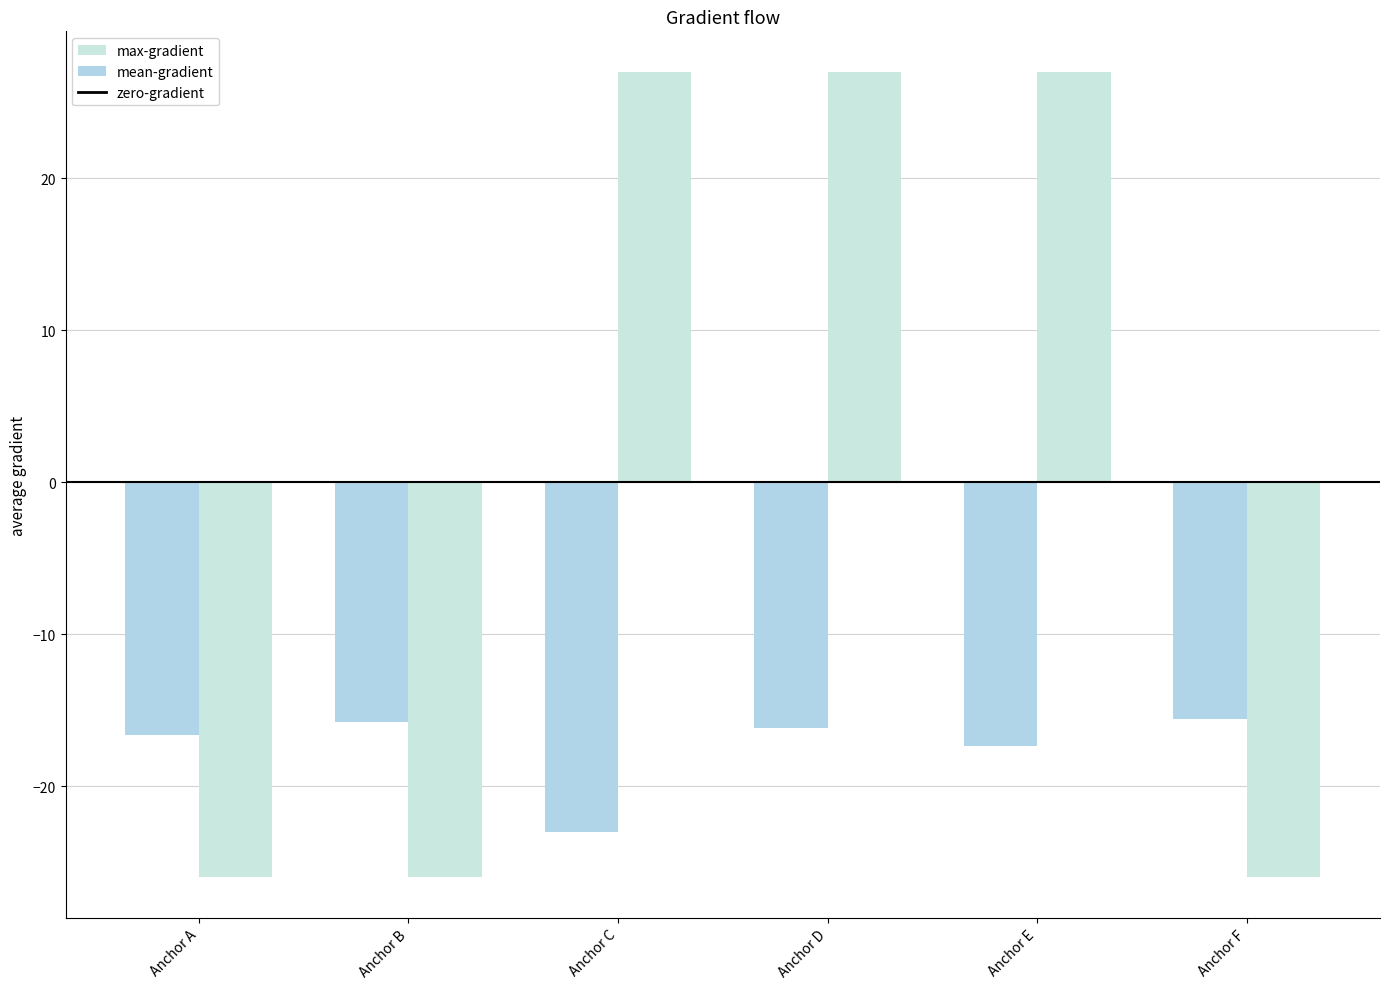

Is it true that col_2 equals -26.0 at Anchor B?

True